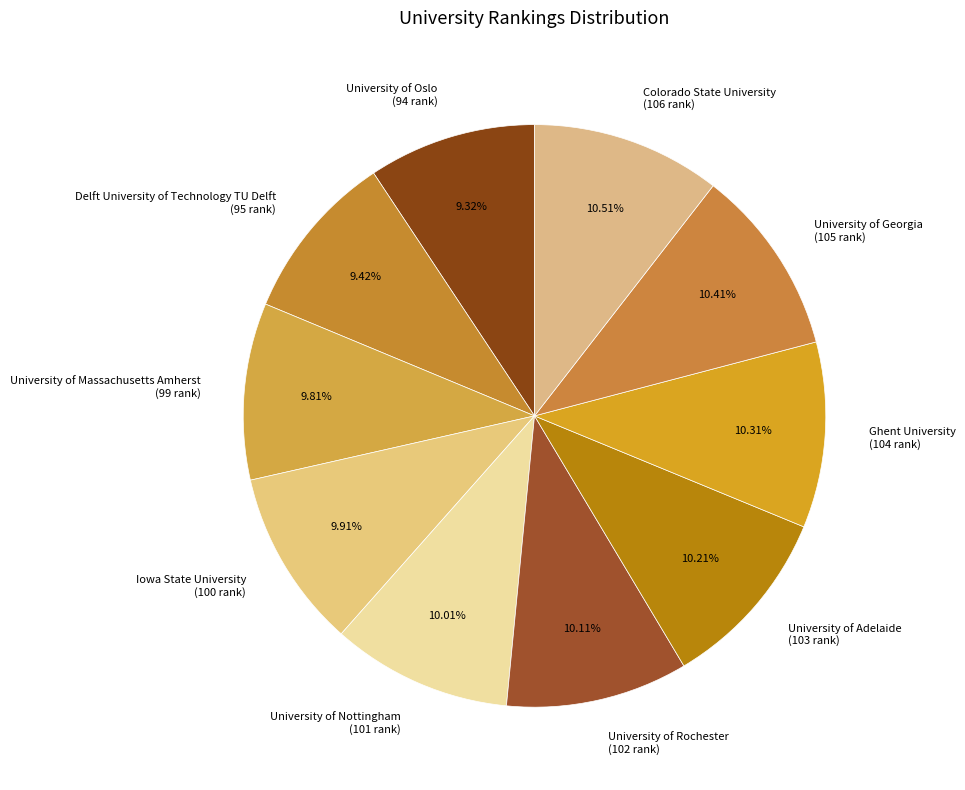

Count the number of slices in the pie.

10